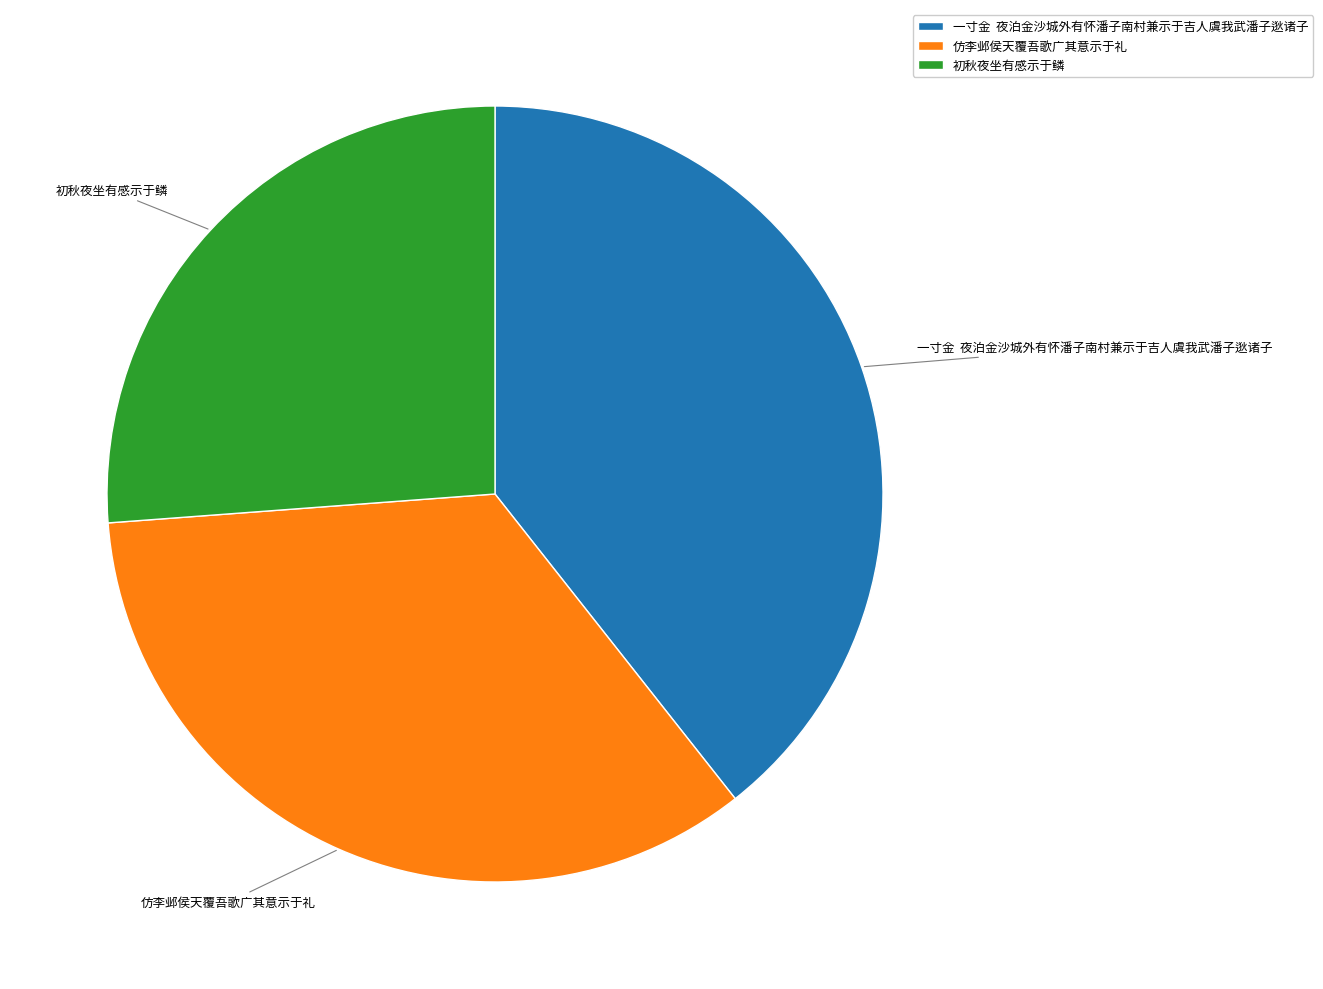

Is 初秋夜坐有感示于鳞 the majority of the pie?

No